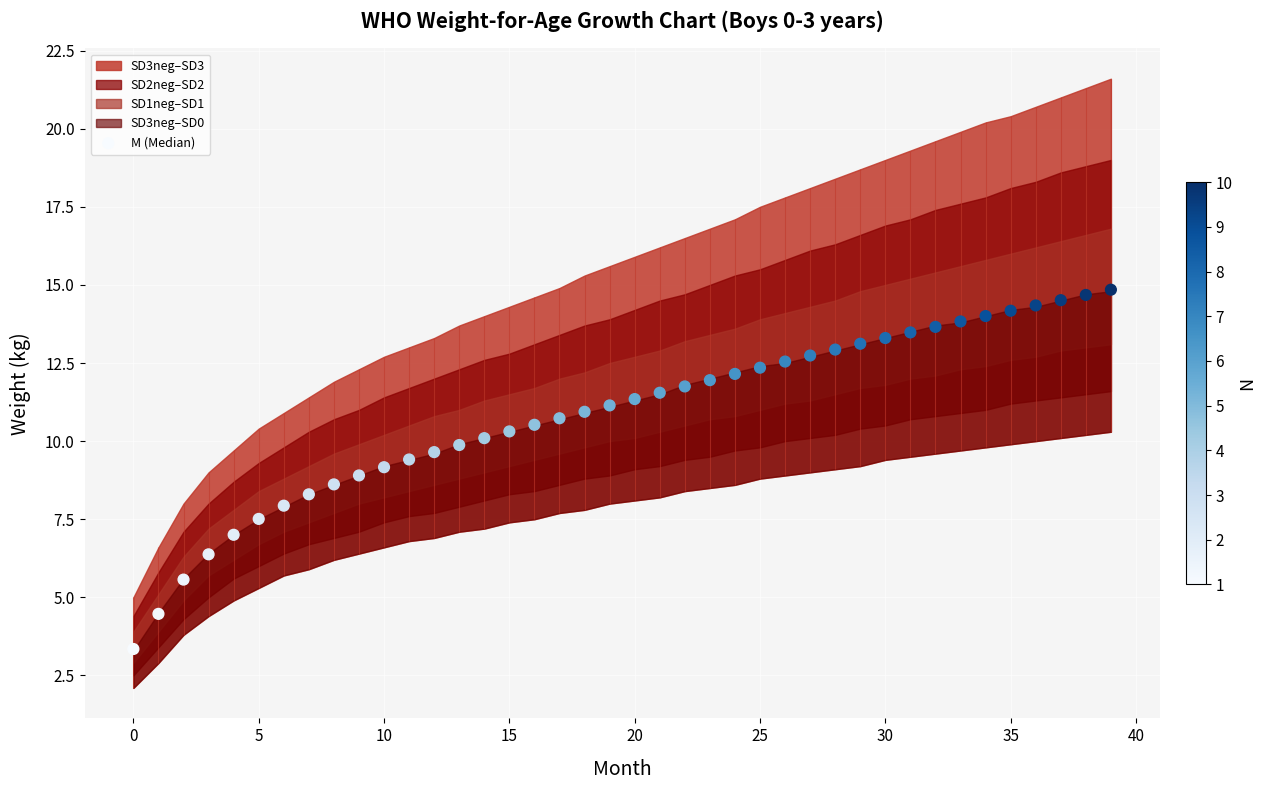

Between 27 and −5, which is larger?

27